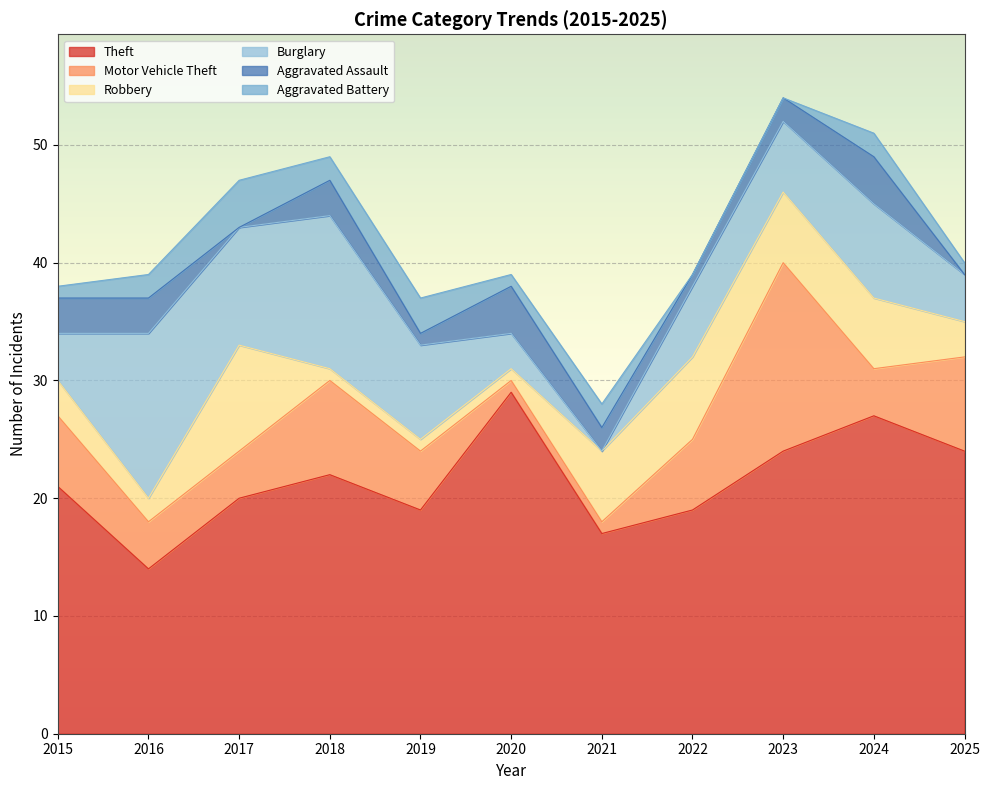

How many times do Aggravated Battery and Burglary cross each other?

2